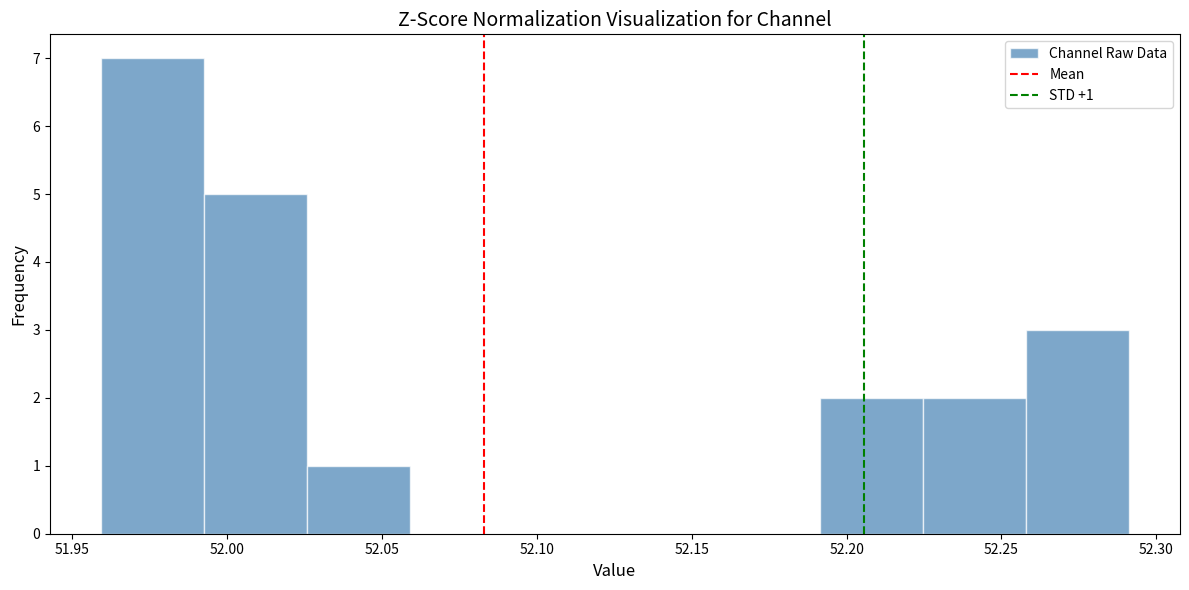

Which range on the x-axis has the tallest bar?

51.960 to 51.995